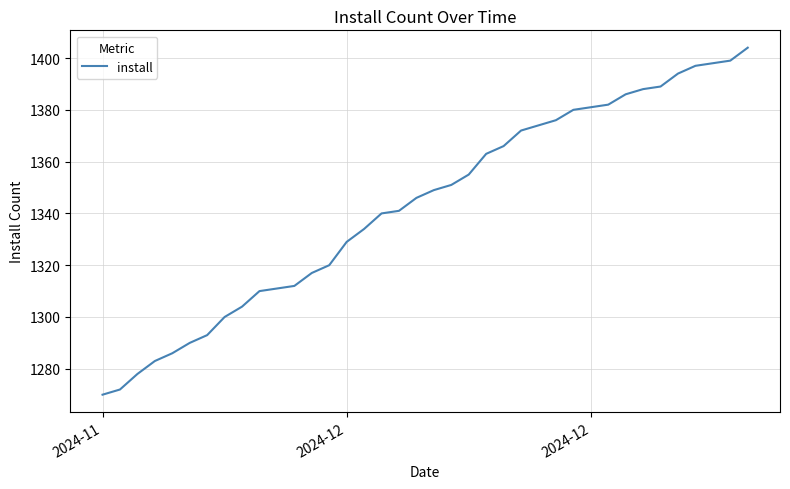

What is the minimum value shown in the chart?

1270